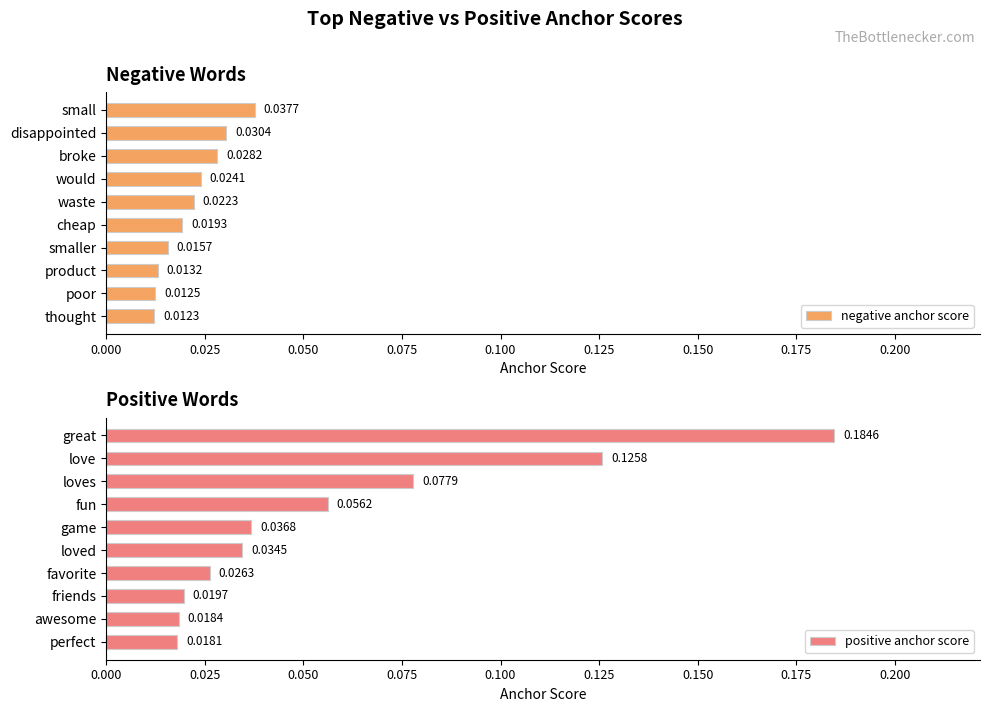

Which category has the highest value in the negative anchor score series?

small